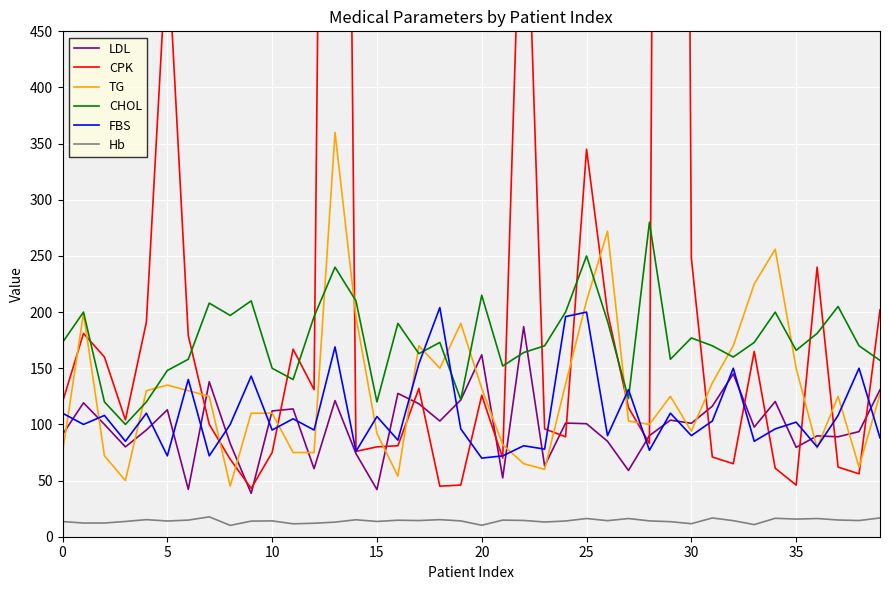

What is the highest value of the FBS series?

204.0